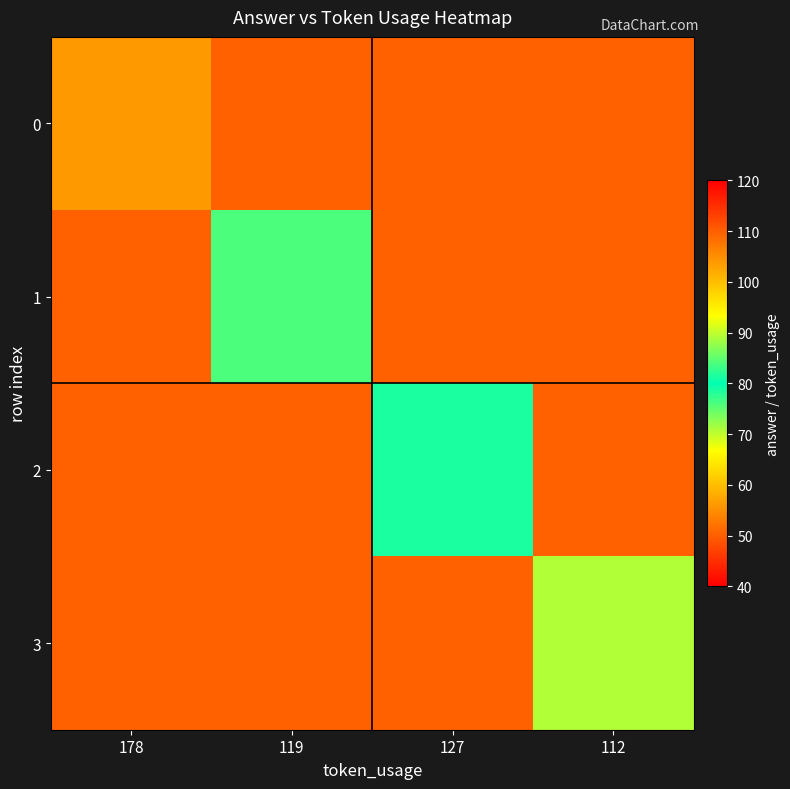

Count the number of data series in this chart.

4